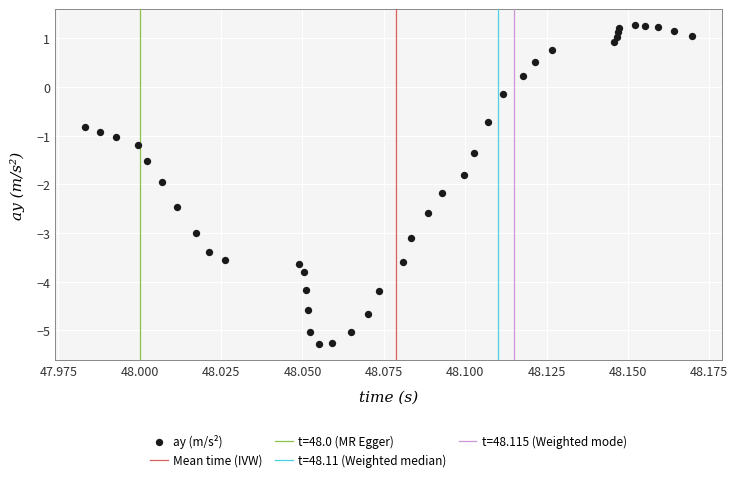

What is the range of Y values (max minus min)?

6.6